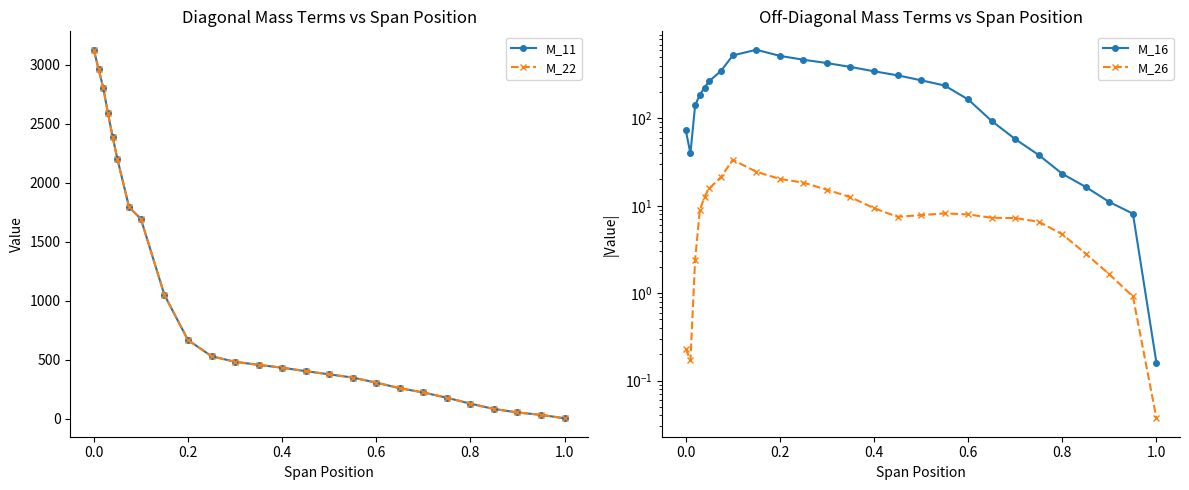

At which category does the chart reach its minimum across all series?

1.0